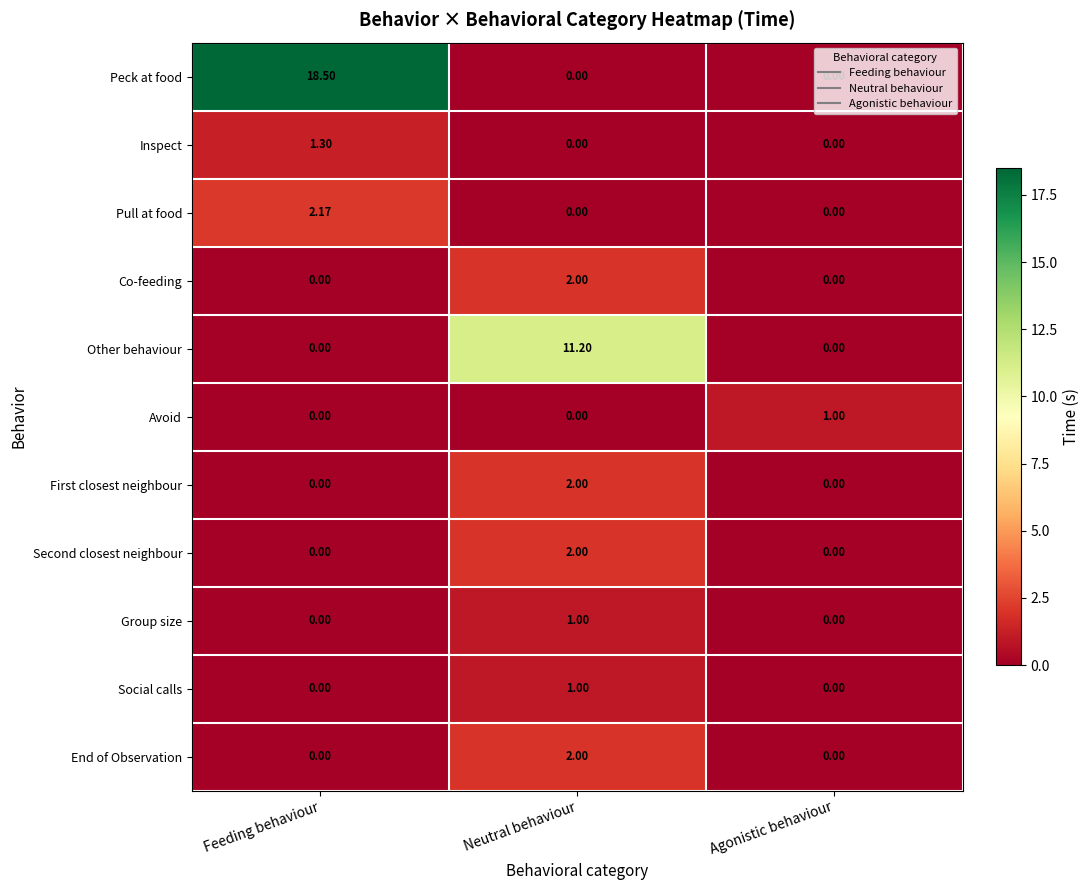

Which category has the highest value in the Inspect series?

Feeding behaviour